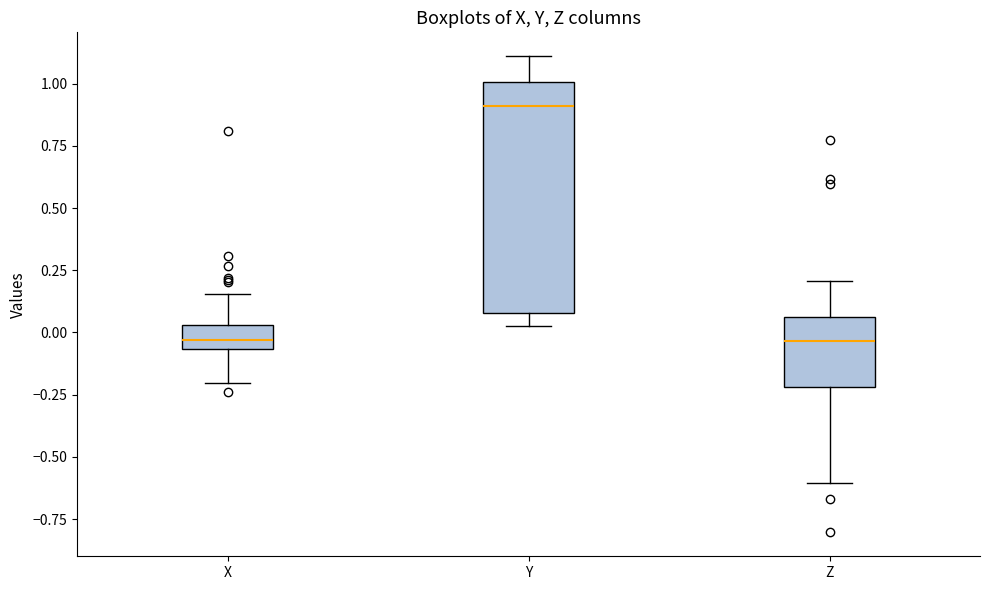

Comparing the boxes themselves (not the whiskers), which one is the tallest?

Y